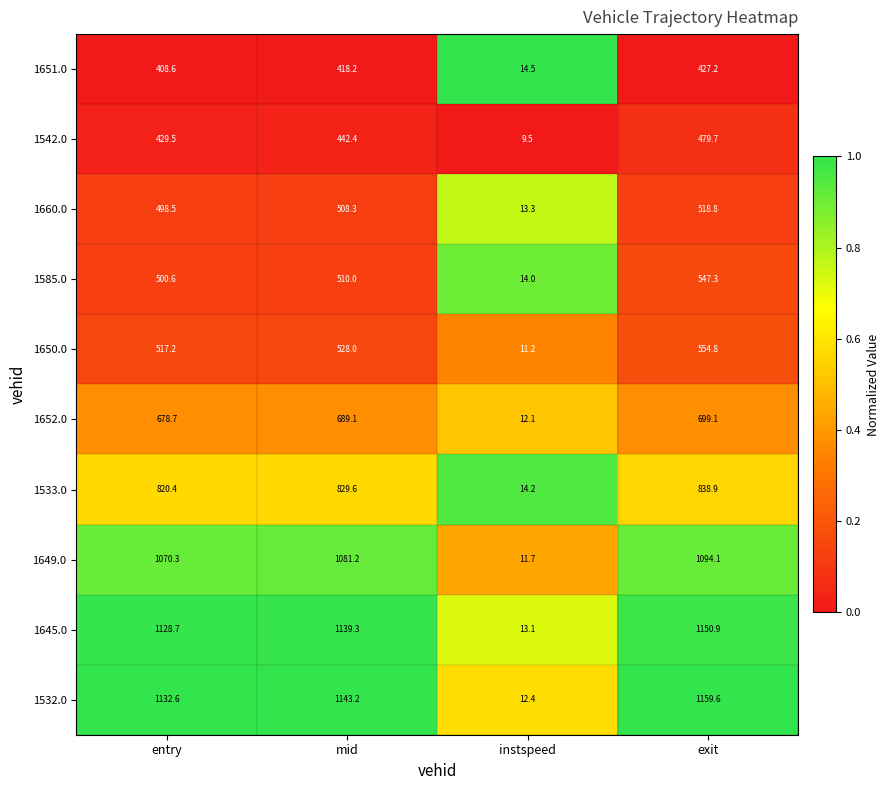

Which series changed the most between entry and instspeed?

1532.0